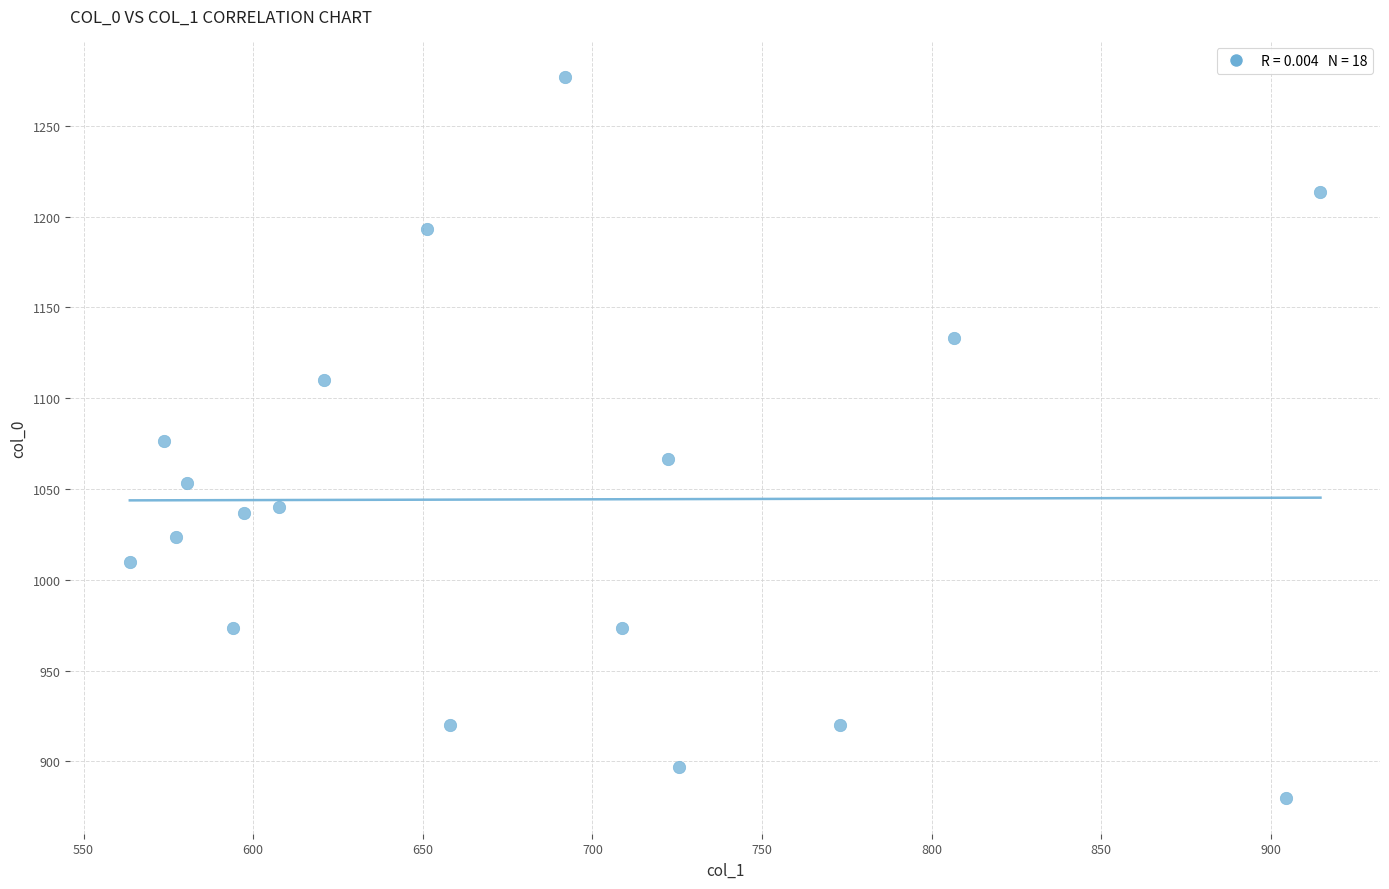

What is the range of X values (max minus min)?

351.0